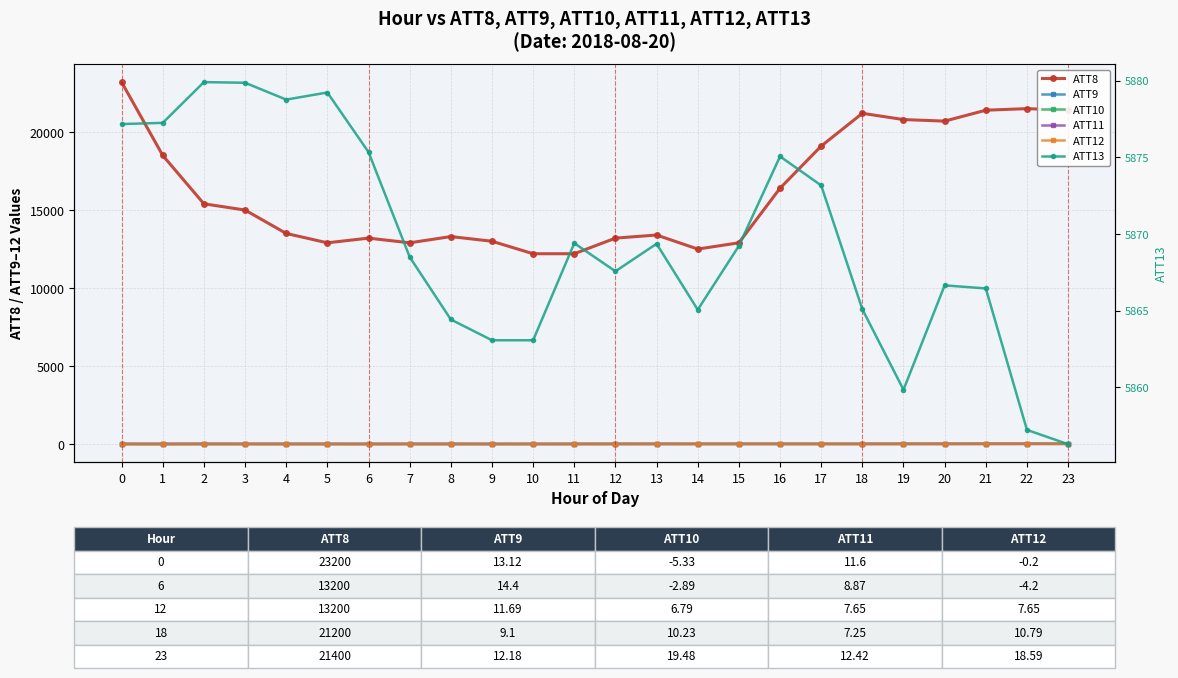

At which category does ATT11 reach its first local valley?

3